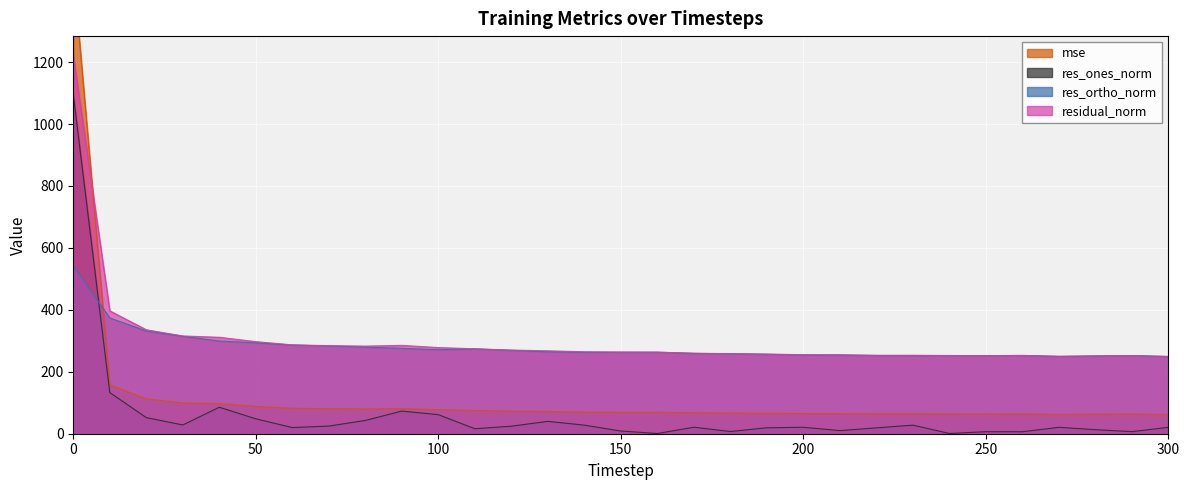

The mse series shows 70.0 at 140. True or false?

True